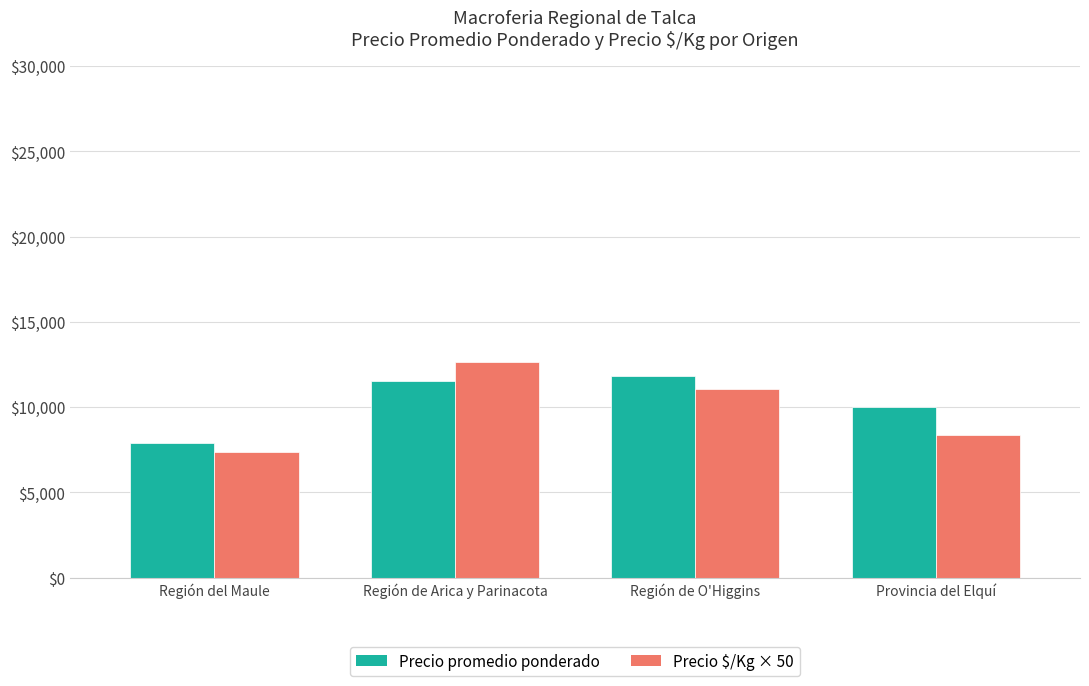

The value of Precio $/Kg × 50 at Región de Arica y Parinacota is 19426. True or false?

False